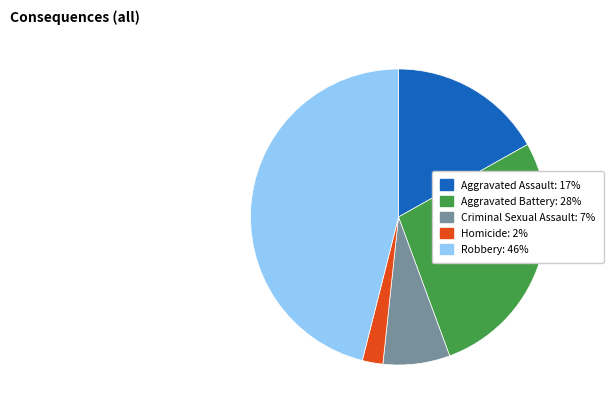

Is there any slice that represents more than half of the pie?

No